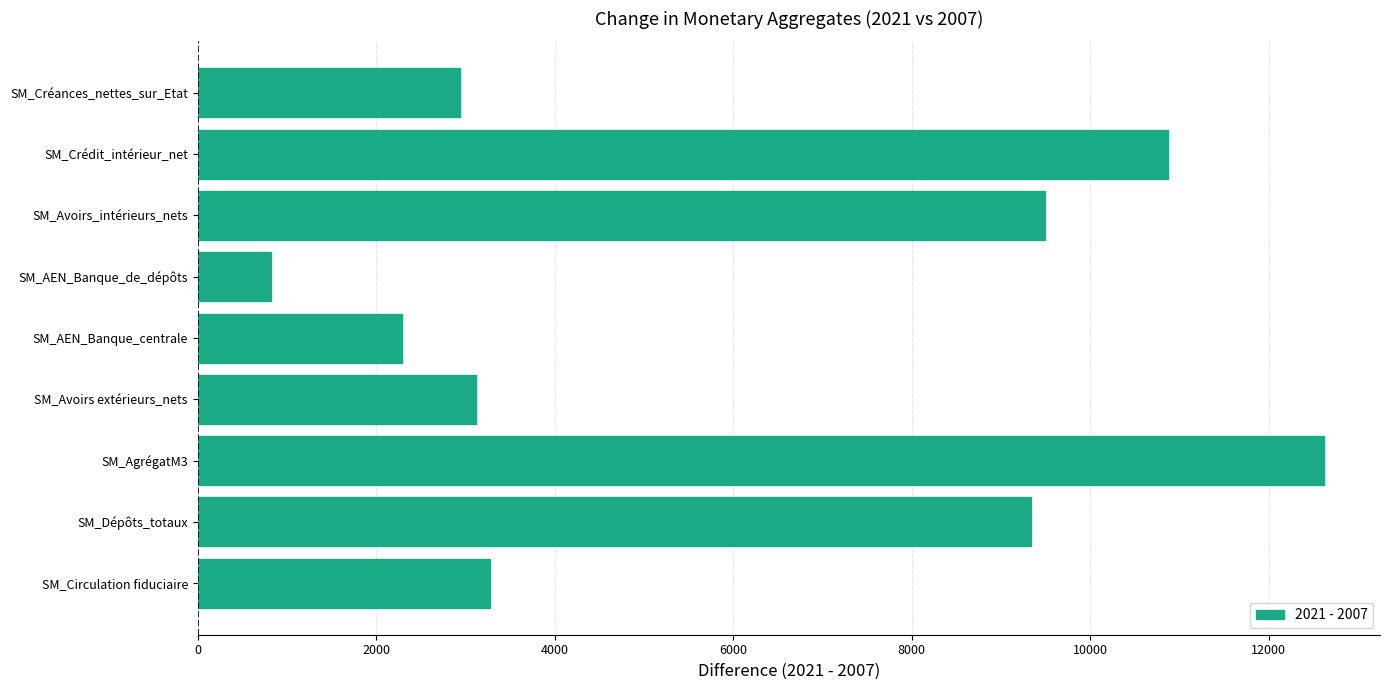

Which has a higher value, SM_Avoirs_intérieurs_nets or SM_AgrégatM3?

SM_AgrégatM3